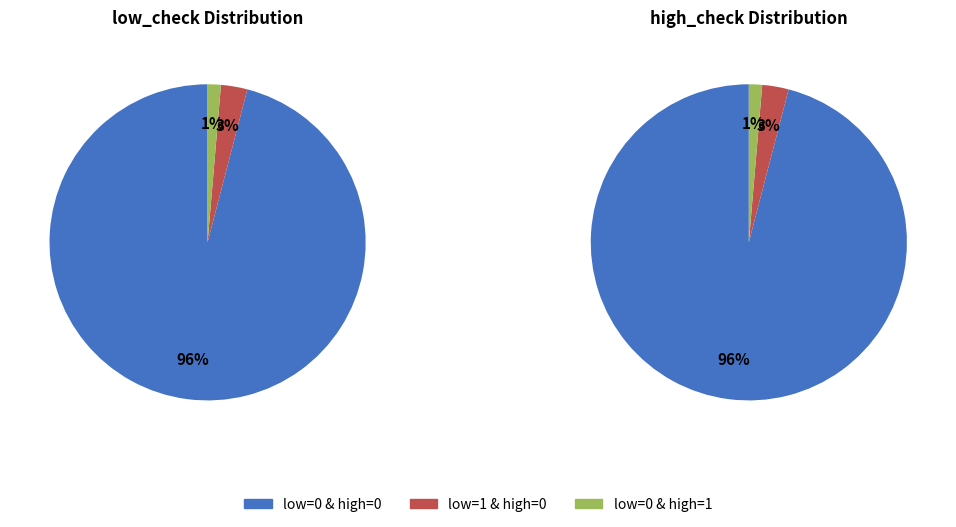

The low_check=0, high_check=1 slice represents 1% of the pie. True or false?

True